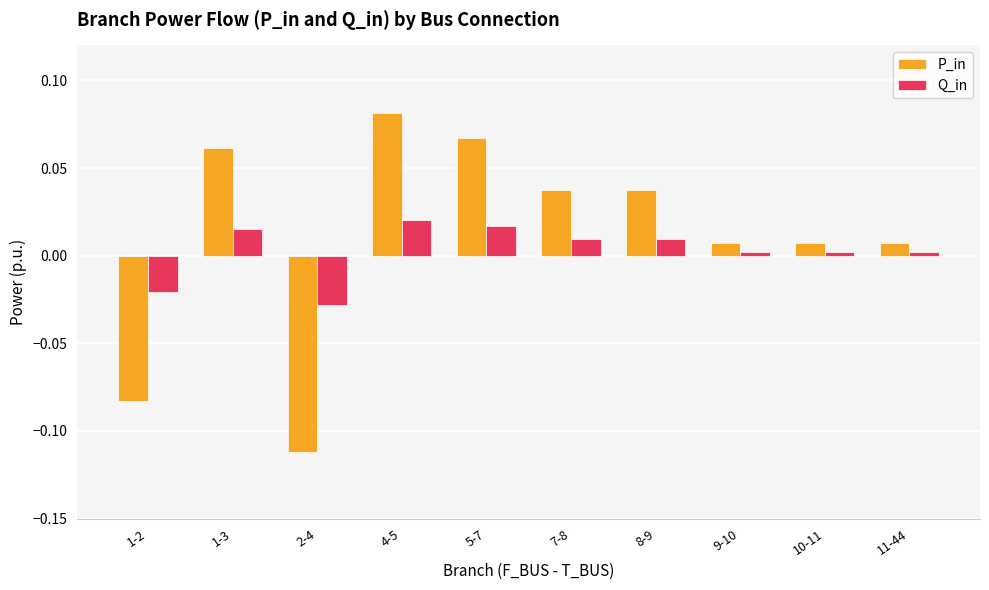

At 5-7, list the series in order from largest to smallest.

P_in, Q_in